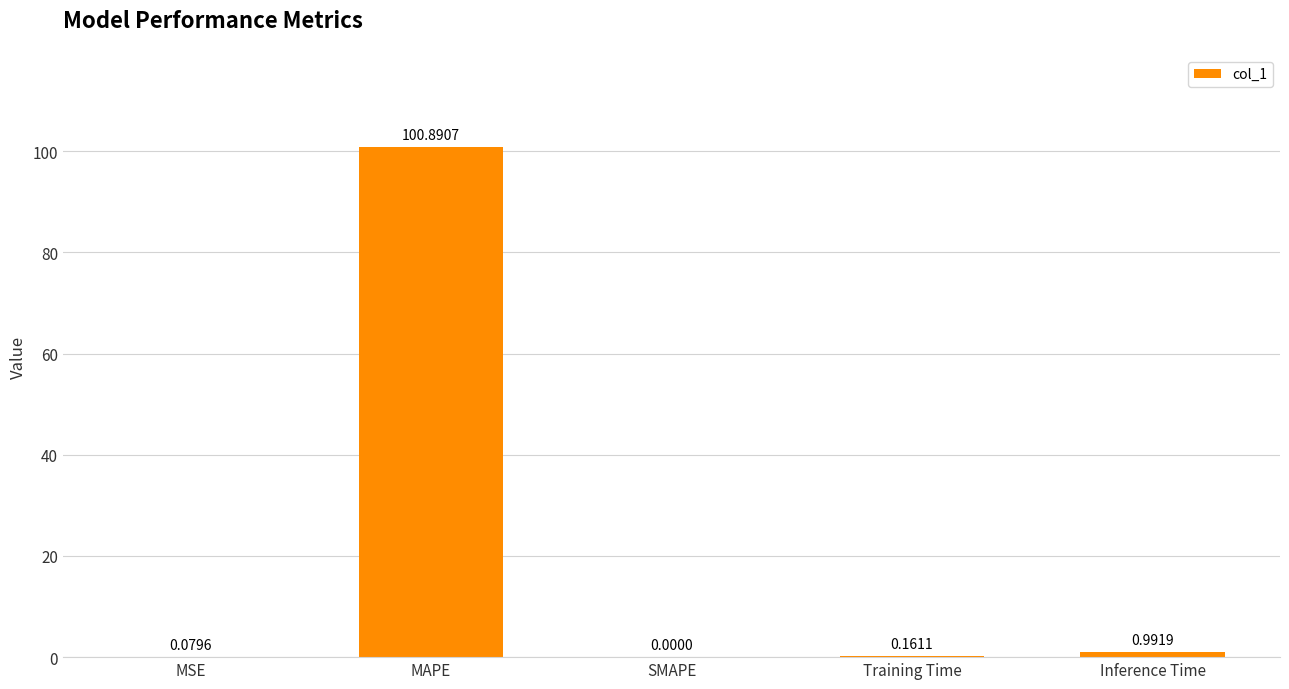

What is the change in value from SMAPE to Training Time?

+0.2